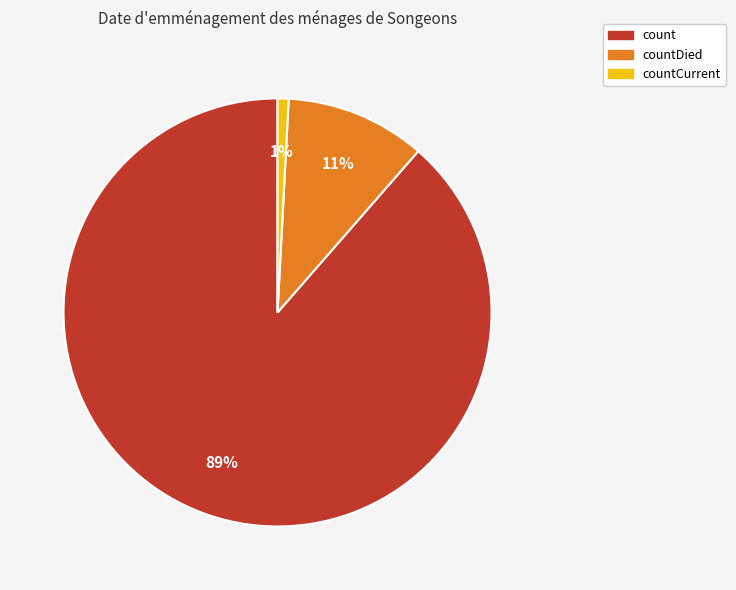

Count the number of slices in the pie.

3